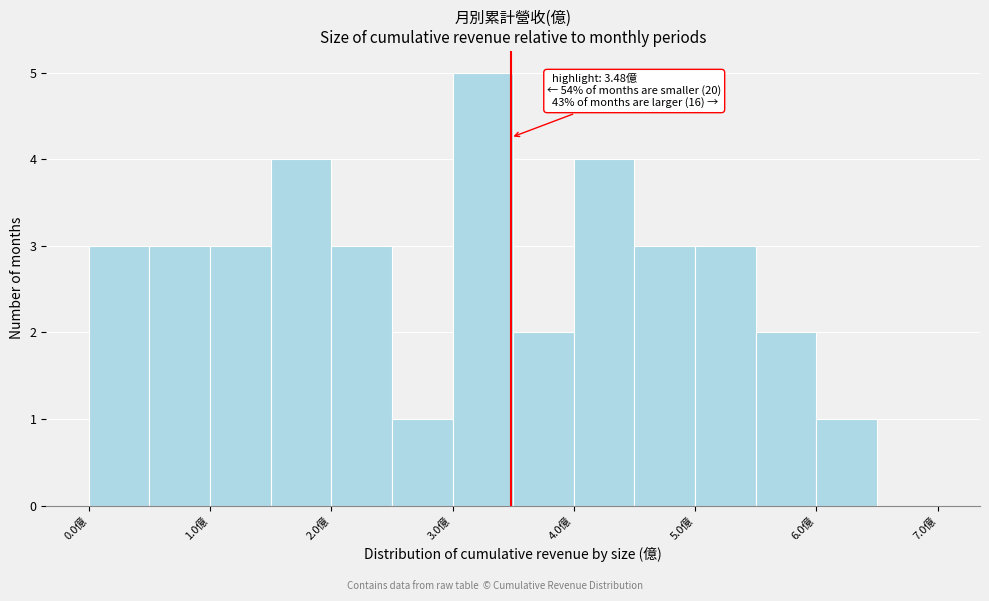

Which range on the x-axis has the tallest bar?

3.0 to 3.5